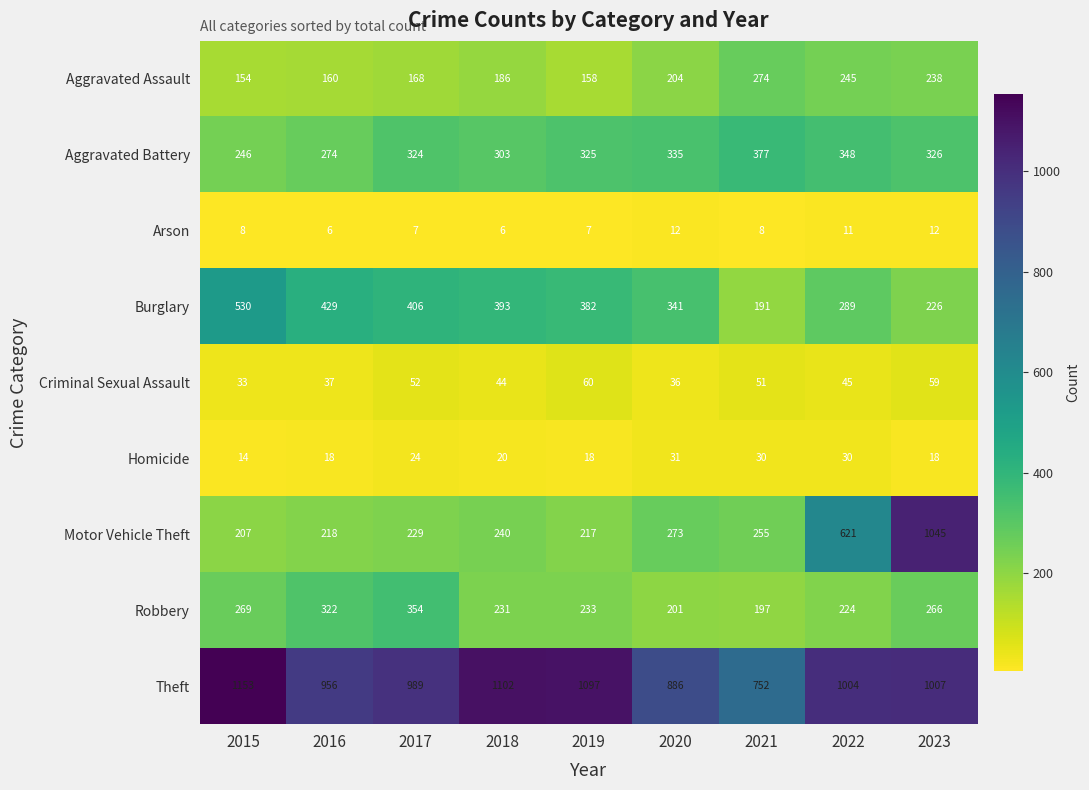

What is the difference between the maximum and minimum values in the Motor Vehicle Theft series?

838